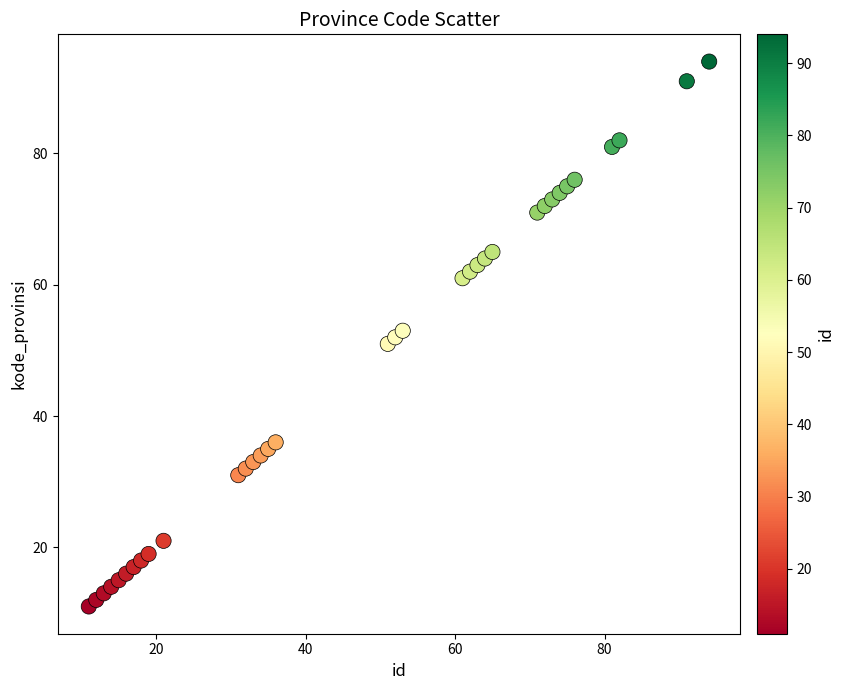

What is the range of Y values (max minus min)?

83